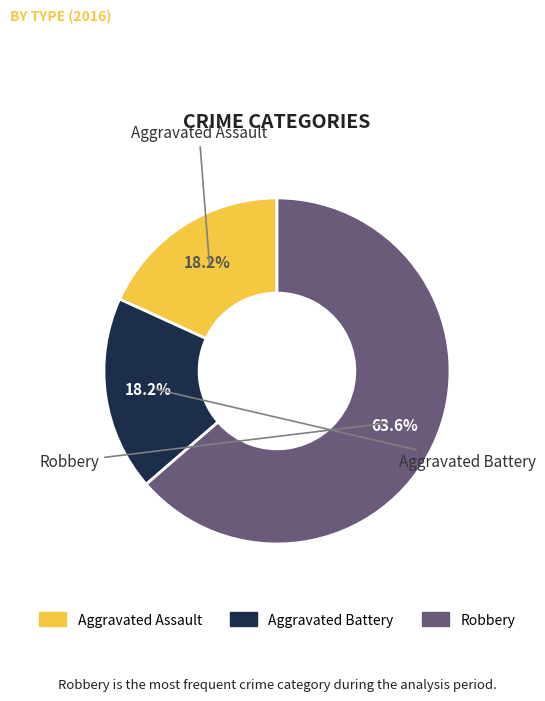

Which category has the smallest portion of the pie?

Aggravated Assault